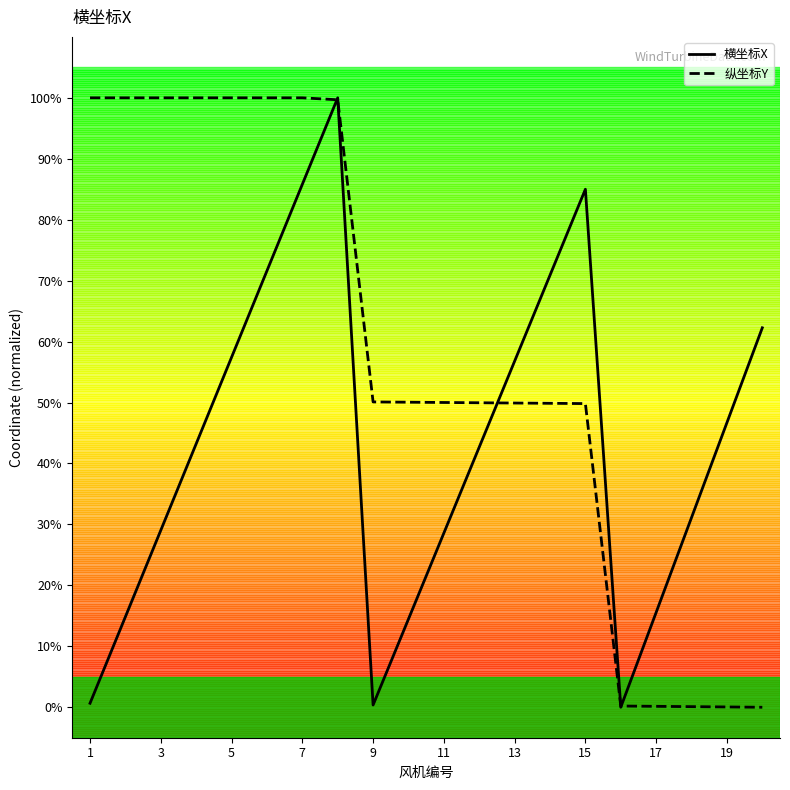

What is the average value of the 纵坐标Y series?

57.5